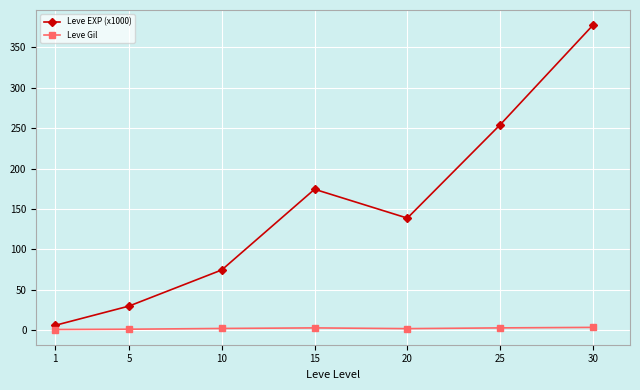

What is the average value of the Leve Gil series?

2.5